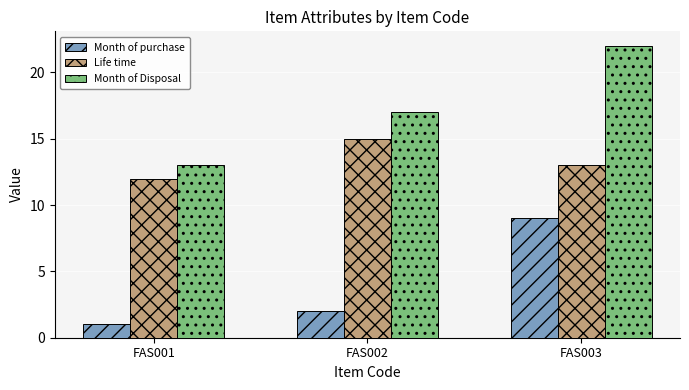

Are the bars grouped side by side (vs. stacked)?

Yes